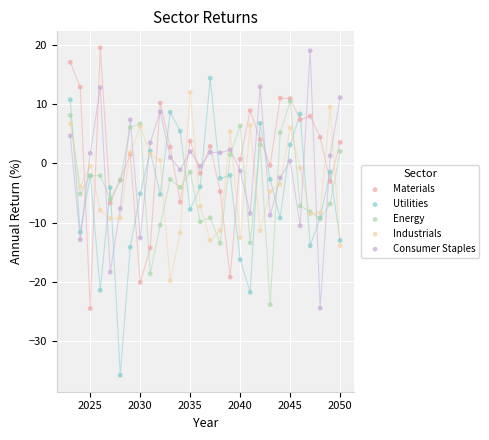

What are all the series names shown in the legend?

Materials, Utilities, Energy, Industrials, Consumer Staples